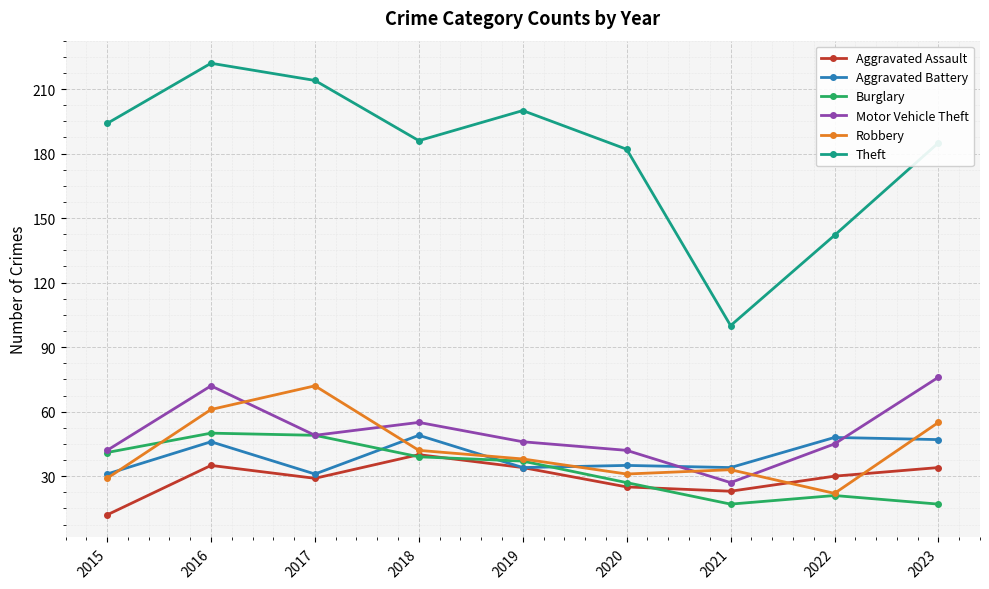

What is the total value across all series at 2019?

389